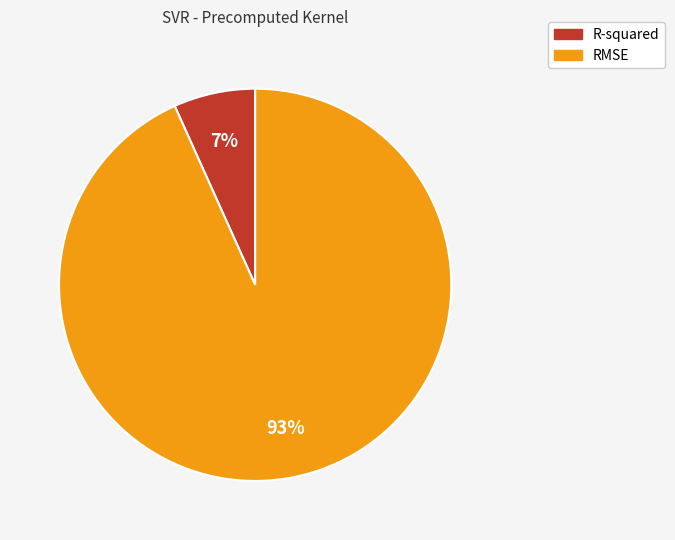

How many slices are in this pie chart?

2